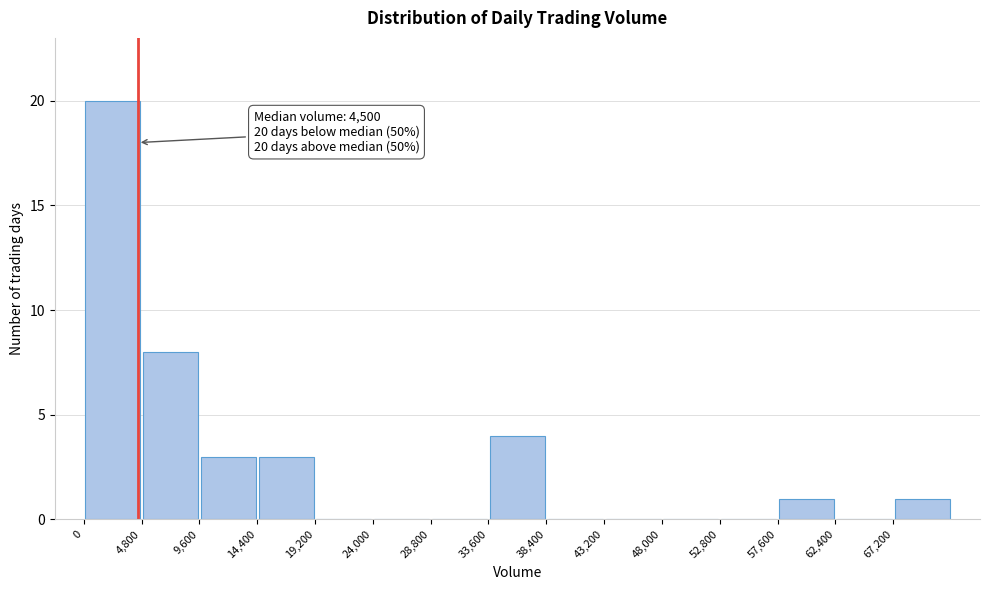

Which range on the x-axis has the tallest bar?

0 to 4800